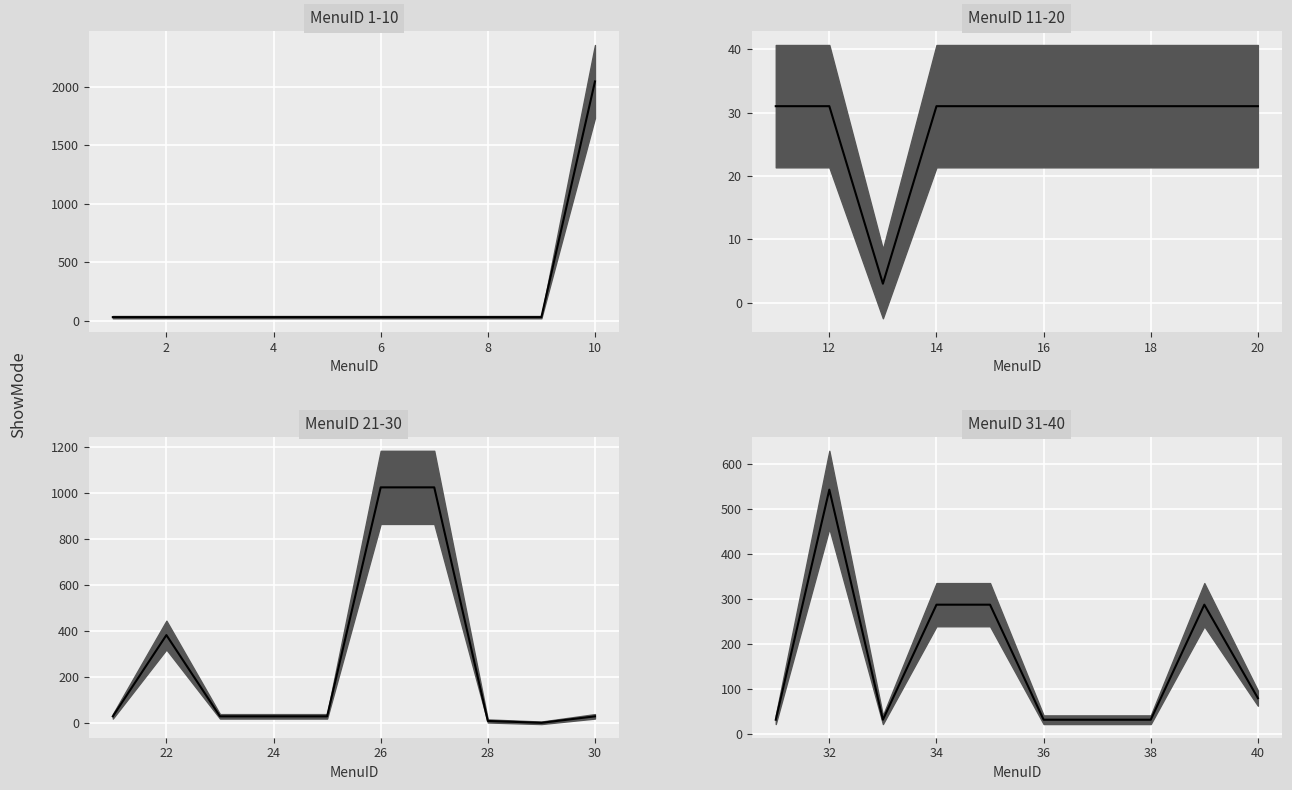

The value at 12 is 13. True or false?

False